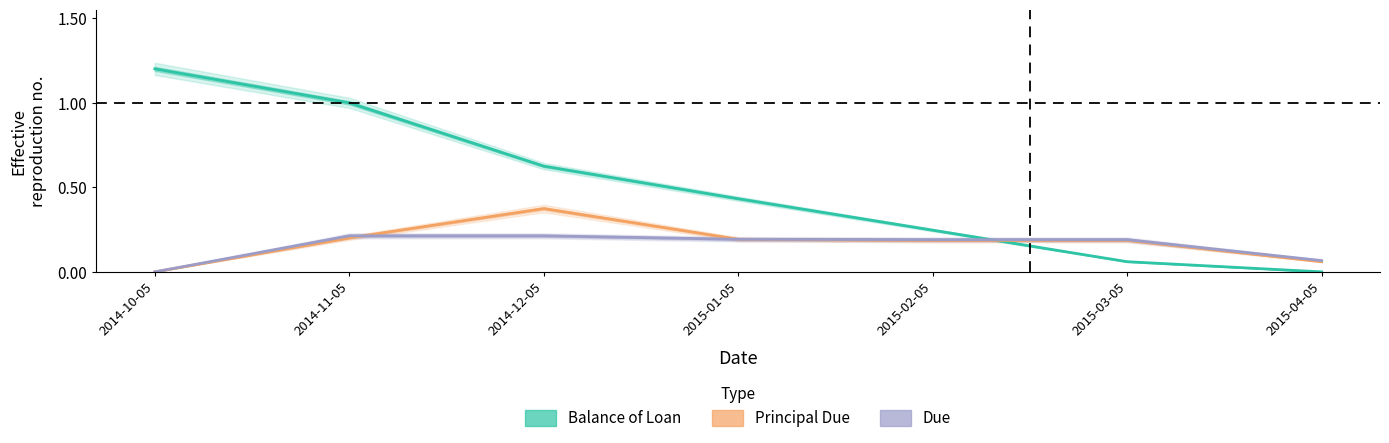

Reading left to right, list all the values displayed in this chart.

Balance of Loan: 2014-10-05=1.2	2014-11-05=1.0	2014-12-05=0.6	2015-01-05=0.4	2015-02-05=0.2	2015-03-05=0.1	2015-04-05=0.0
Principal Due: 2014-10-05=0.0	2014-11-05=0.2	2014-12-05=0.4	2015-01-05=0.2	2015-02-05=0.2	2015-03-05=0.2	2015-04-05=0.1
Due: 2014-10-05=0.0	2014-11-05=0.2	2014-12-05=0.2	2015-01-05=0.2	2015-02-05=0.2	2015-03-05=0.2	2015-04-05=0.1